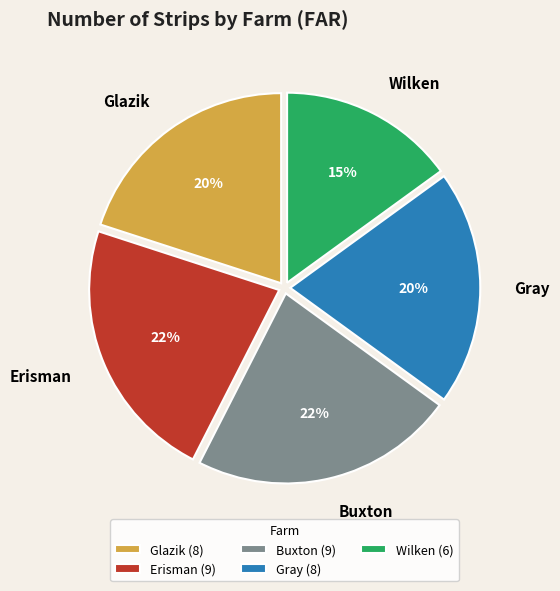

What percentage is the Glazik (8) slice, to the nearest percent?

20%